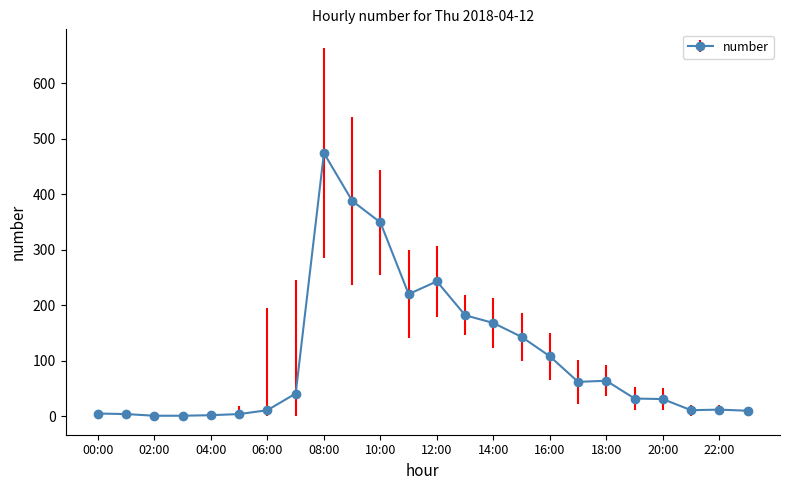

What is the greatest value displayed?

474